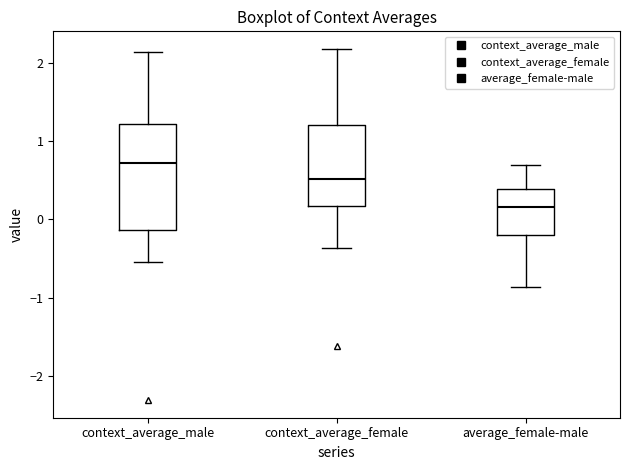

Which box is the tallest, from its lower edge to its upper edge?

context_average_male